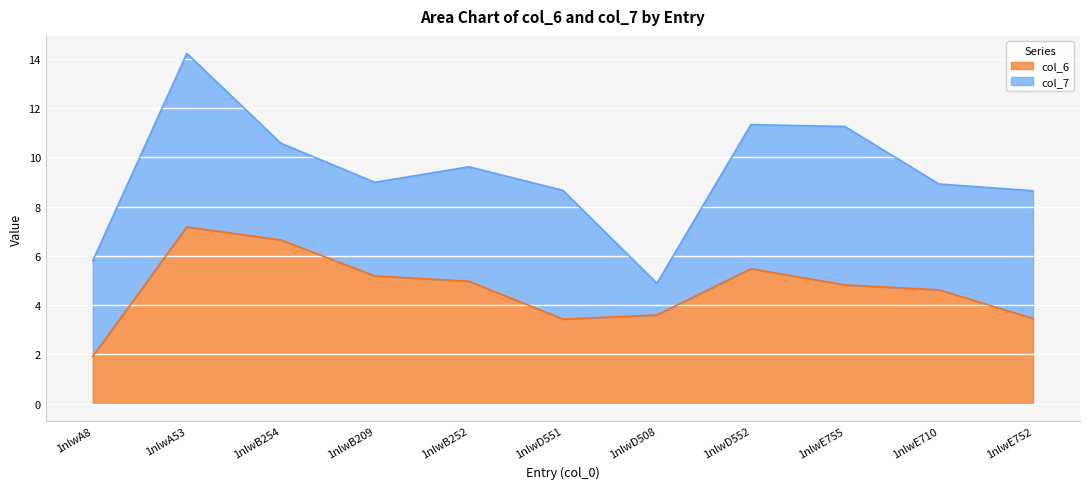

Rank the categories by value from highest to lowest.

1nlwA53, 1nlwB254, 1nlwD552, 1nlwB209, 1nlwB252, 1nlwE755, 1nlwE710, 1nlwD508, 1nlwE752, 1nlwD551, 1nlwA8